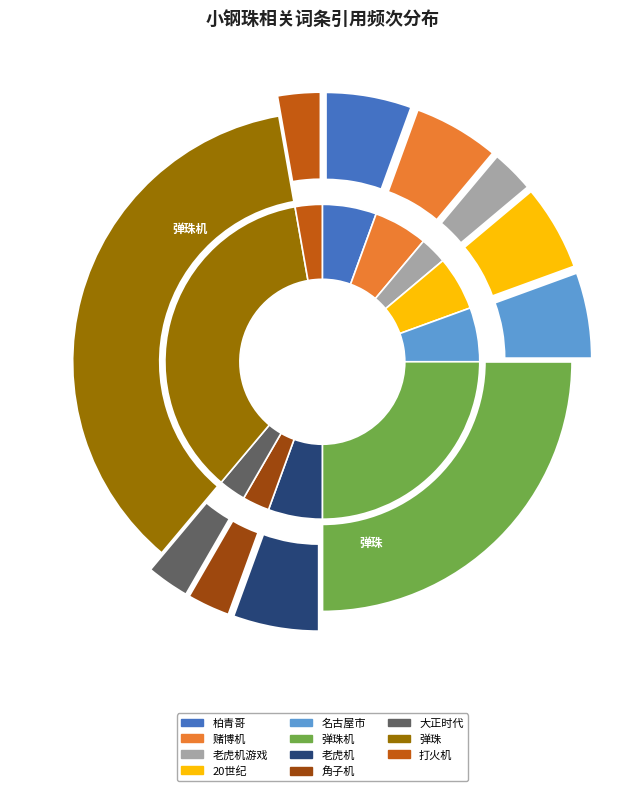

Is there a majority slice in this chart?

No